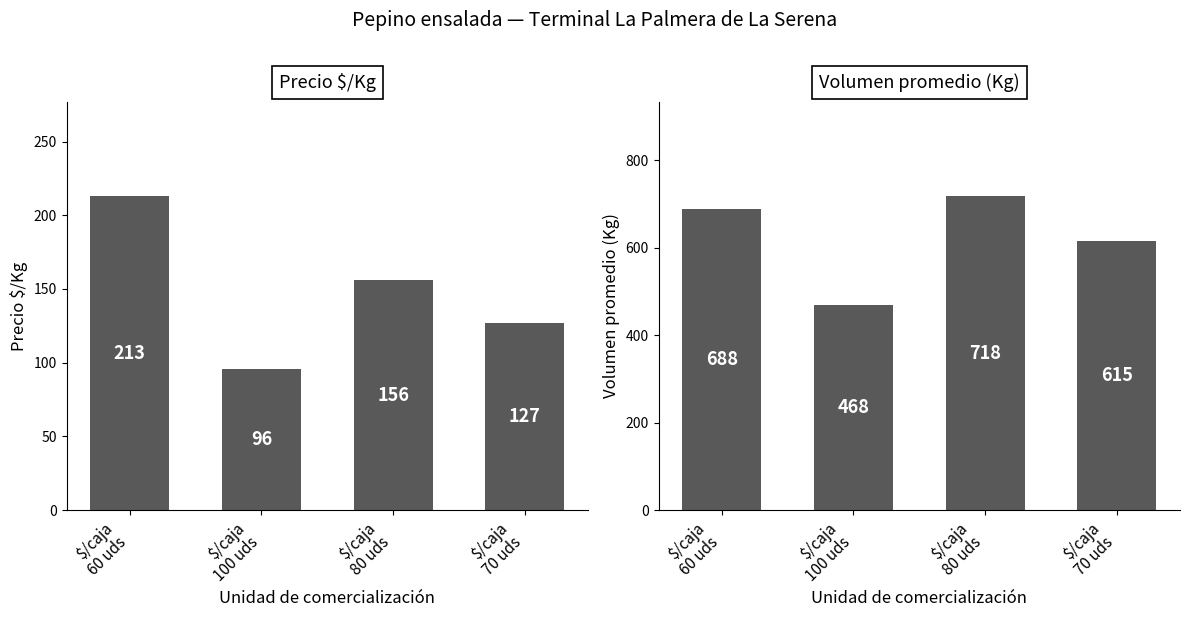

At how many categories does at least one series exceed 594?

3